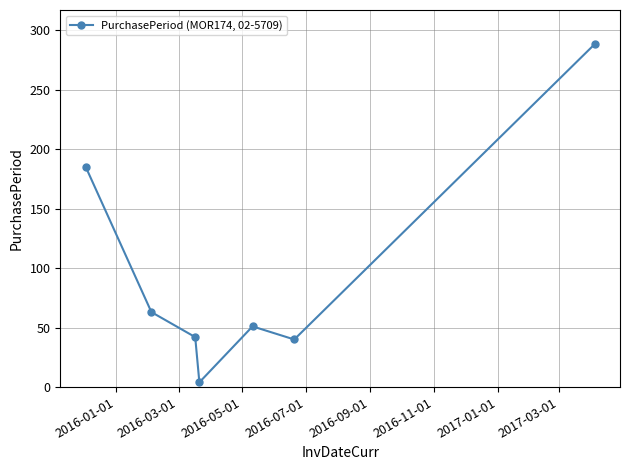

How many interior local valleys (lower than both neighbors) does the data have?

2